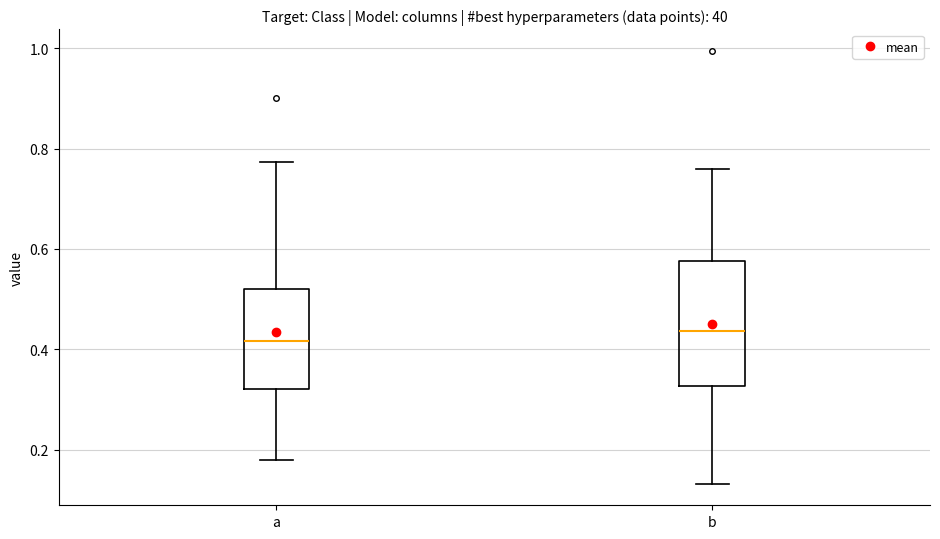

Where is the upper edge of the box for a on the y-axis? The values are not printed on the chart, so give them approximately, as read against the axis.

0.52